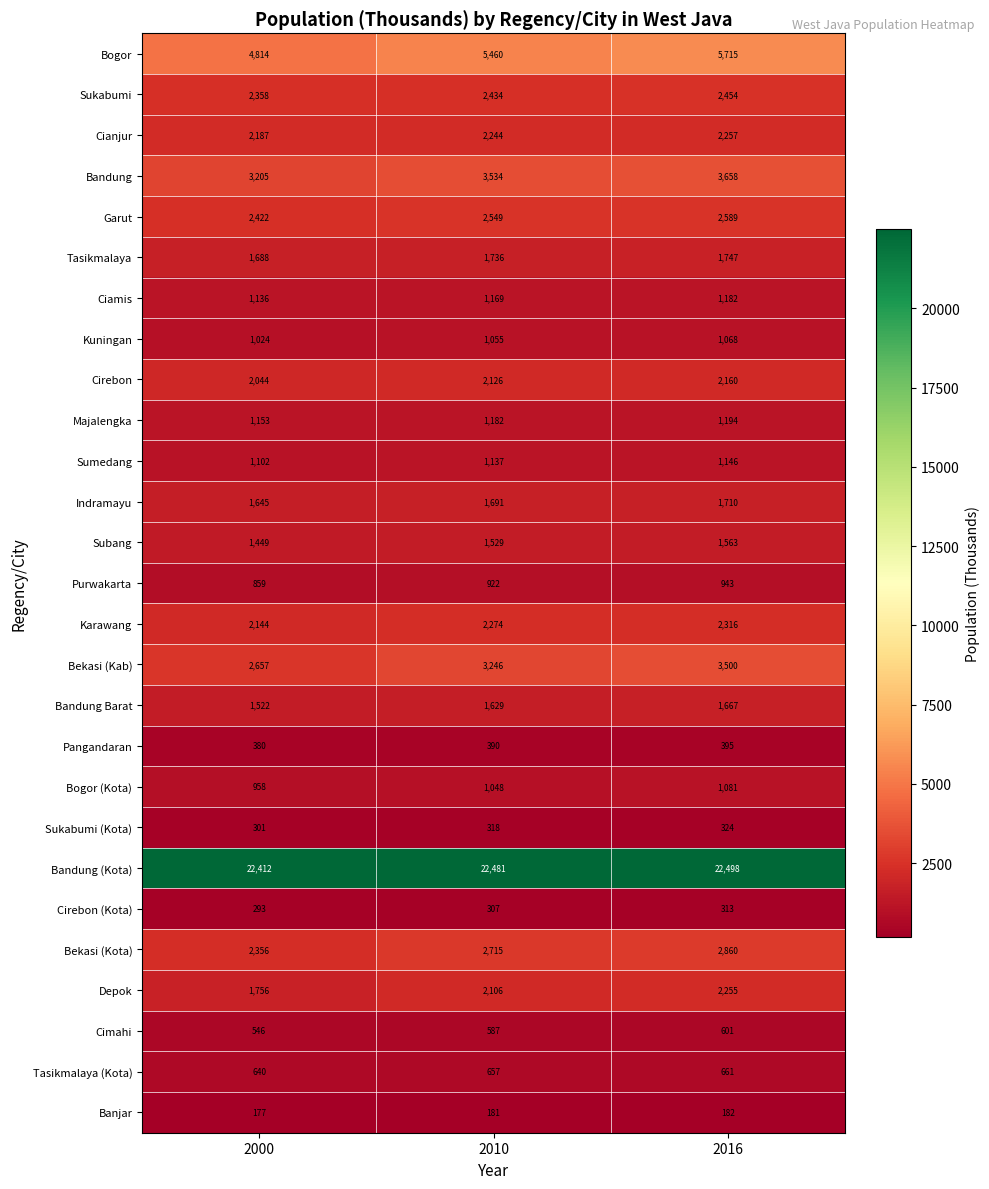

Where is Banjar nearest to the value 179?

2000